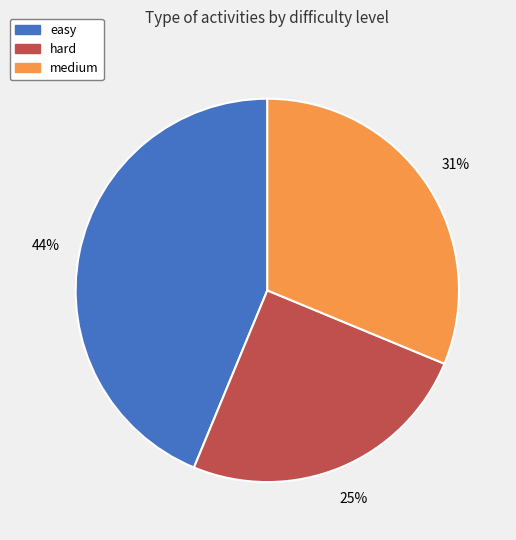

Which category has the smallest portion of the pie?

hard